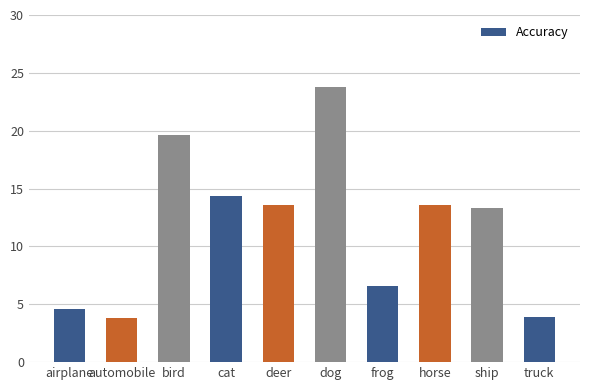

The chart shows a value of 3.8 at automobile. True or false?

True